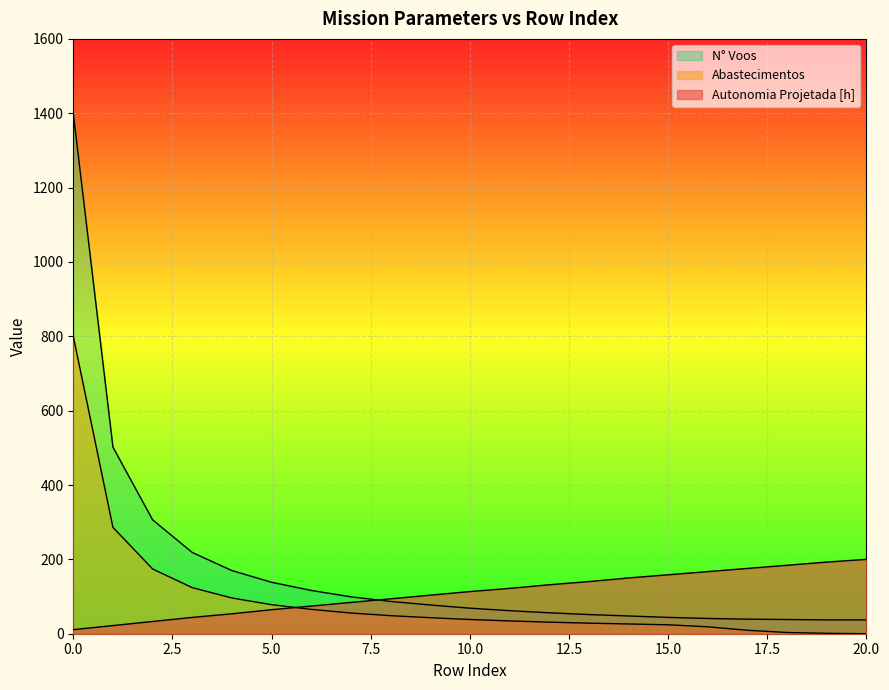

Reading left to right, what are all the values shown in this chart?

Autonomia Projetada [h]: 11.0	22.0	32.9	43.9	53.7	64.6	74.4	84.1	93.9	103.7	113.4	122.0	131.7	140.2	150.0	158.5	167.1	175.6	184.1	192.7	200.0
Abastecimentos: 800.0	286.1	174.2	124.0	96.1	78.1	65.5	55.7	48.6	43.1	38.2	34.4	31.1	28.4	26.2	24.0	18.6	9.3	3.3	1.1	0.0
N° Voos: 1400.0	502.0	306.3	218.5	169.9	138.4	116.4	99.3	86.8	77.3	68.7	62.0	56.3	51.5	47.7	43.9	41.0	39.1	38.2	37.2	37.2